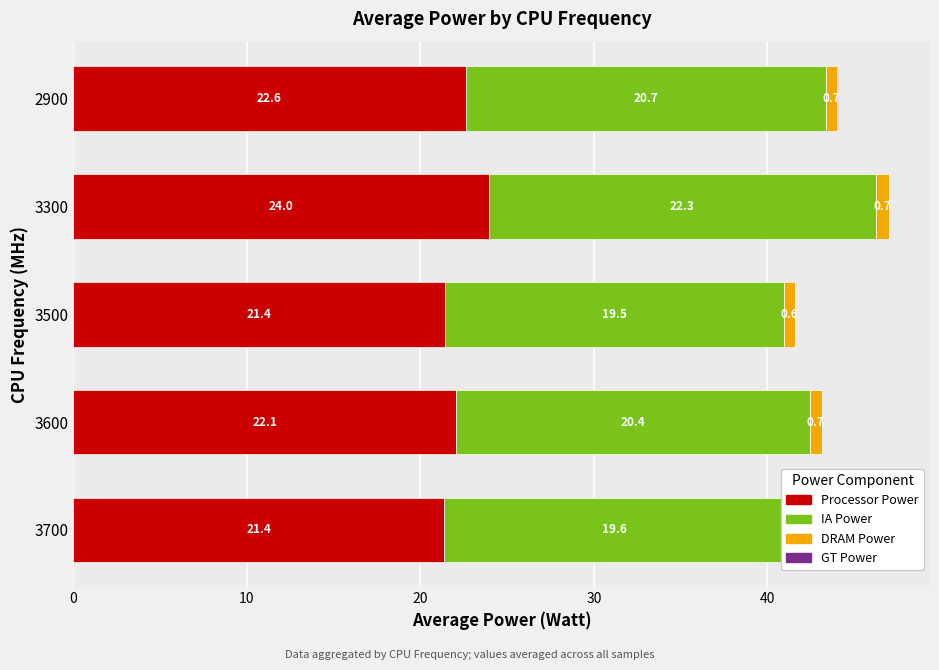

What is the average value of the IA Power_0(Watt) series?

20.5